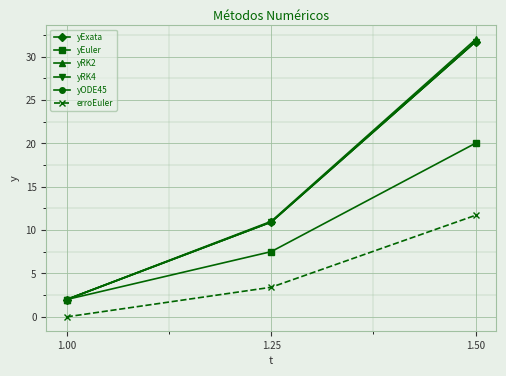

Is the value of yEuler at 1.50 greater than the value of yRK2 at 1.50?

No